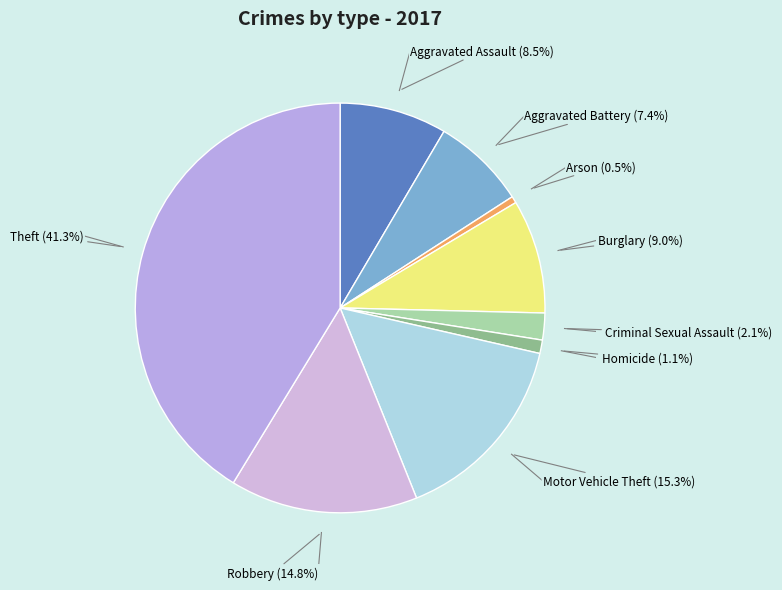

To the nearest percent, what is the difference between the Motor Vehicle Theft and Homicide slice percentages?

14%